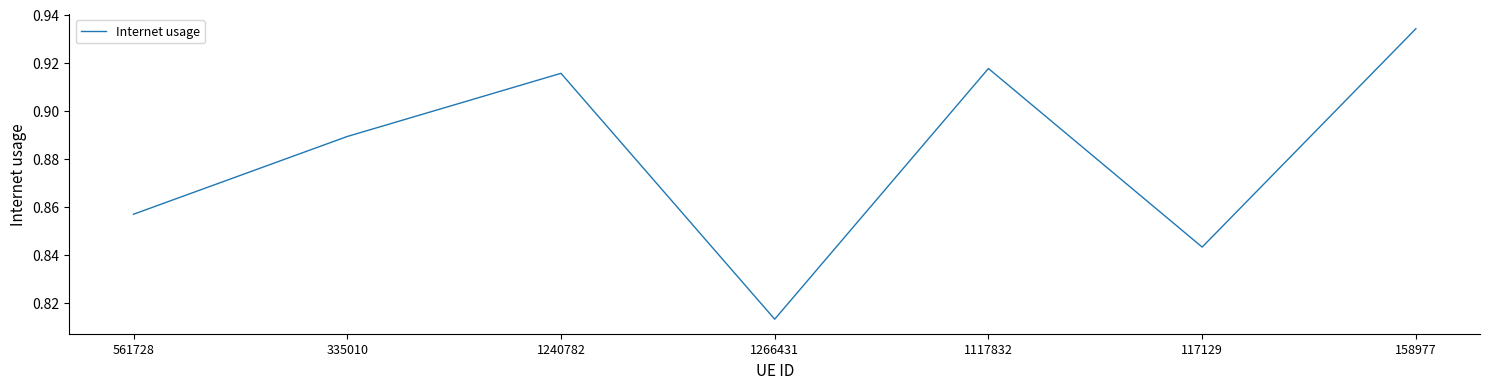

The value at 1266431 is 0.5. True or false?

False